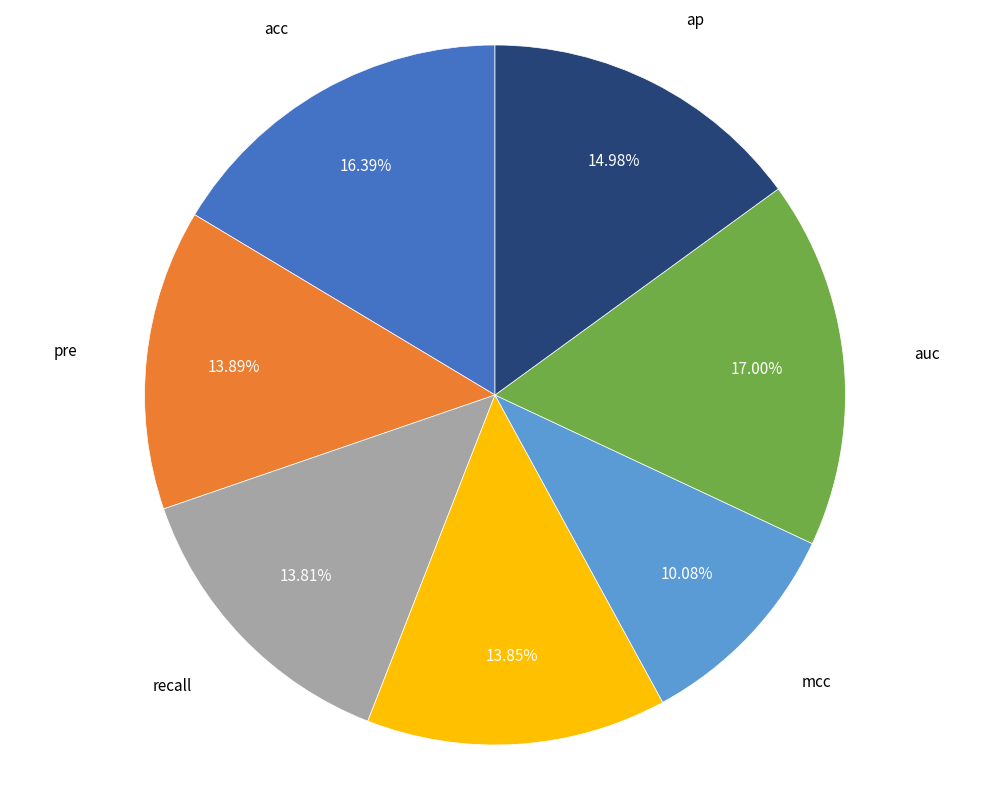

What is the smallest slice in the pie chart?

mcc